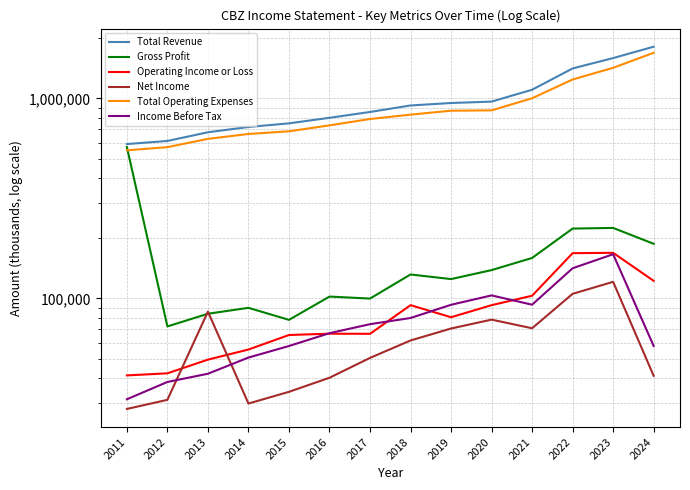

What is the total value across all series at 2024?

3913300